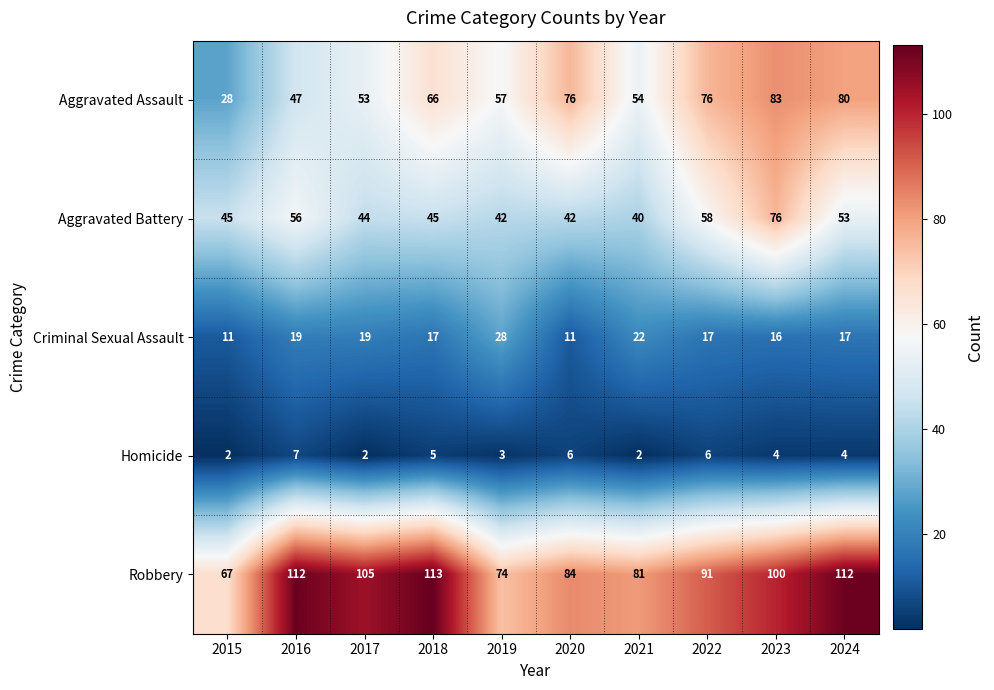

Count the number of data series in this chart.

5